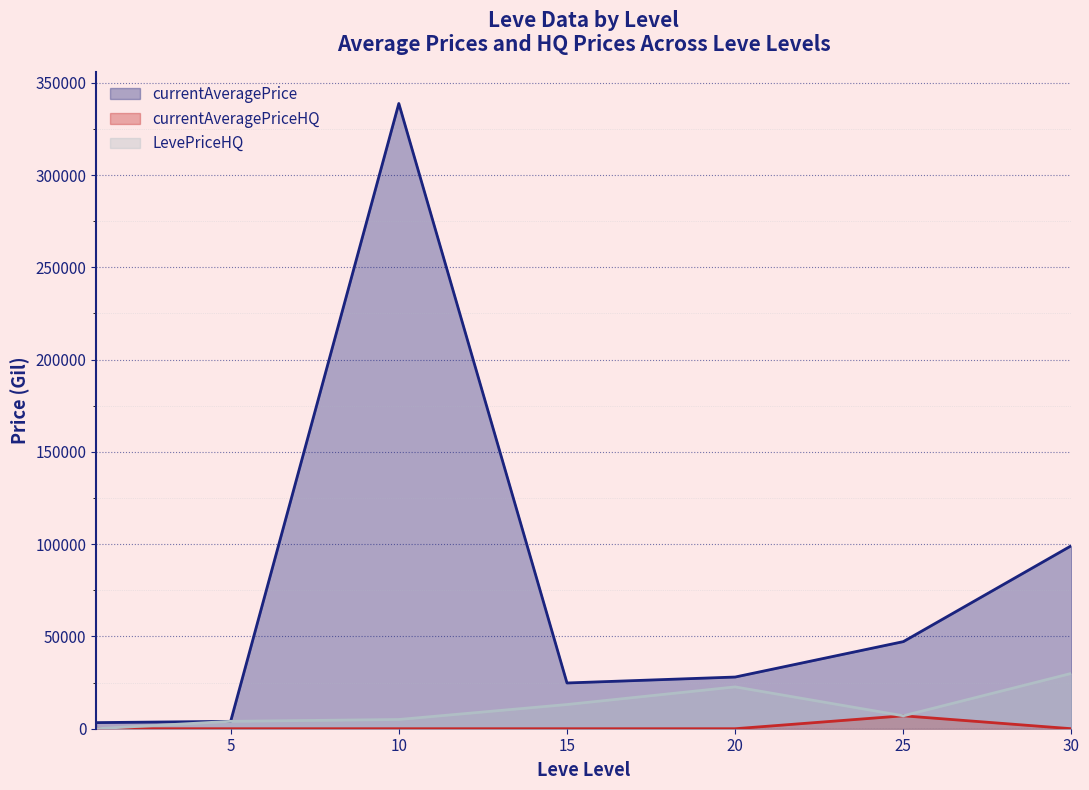

What is the difference between the maximum and minimum values in the LevePriceHQ series?

30000.0